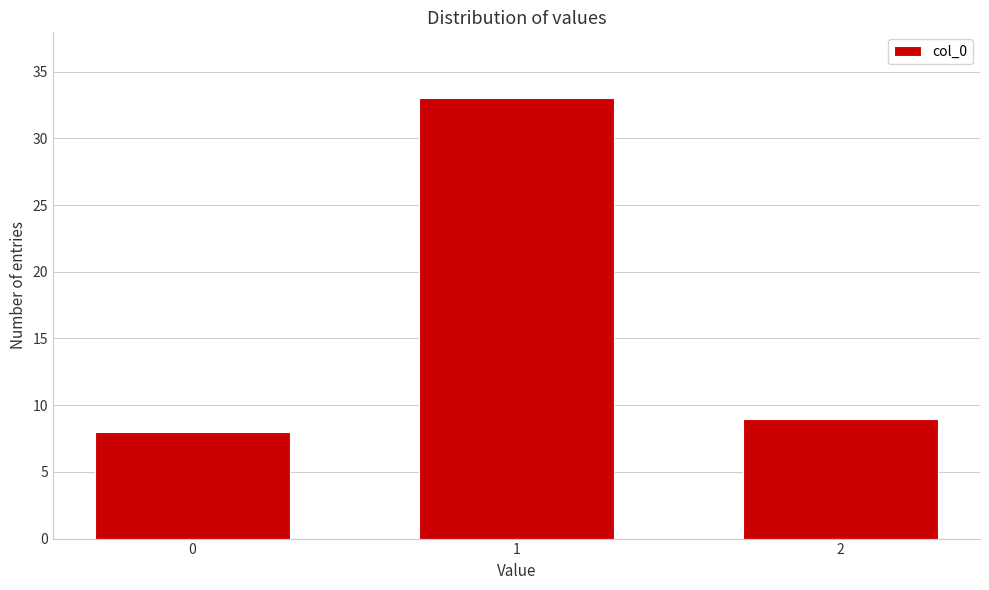

Reading left to right, list all the values displayed in this chart.

8	33	9